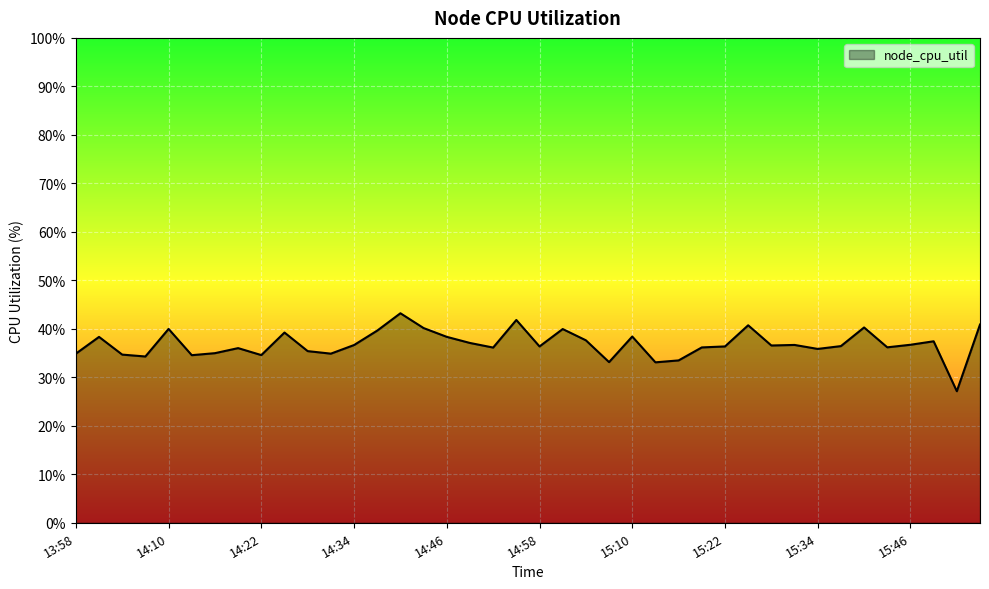

What is the greatest value displayed?

43.2